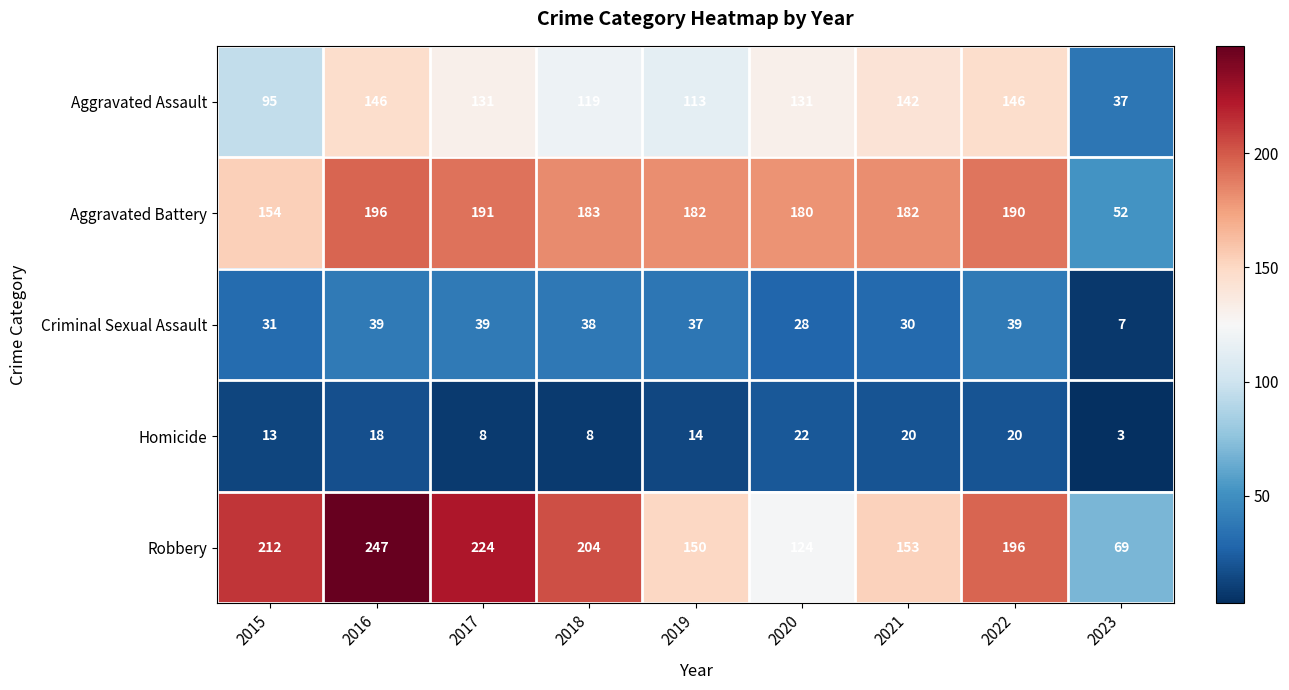

Which category has the lowest value across all series?

2023